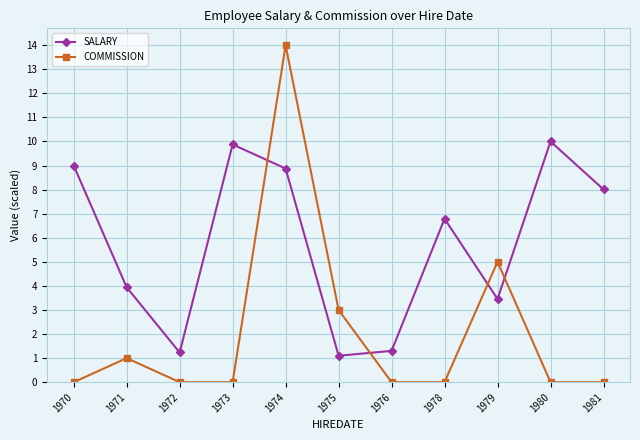

Reading right to left, extract all data points from this chart.

SALARY: 8.0	10.0	3.5	6.8	1.3	1.1	8.9	9.9	1.2	3.9	9.0
COMMISSION: 0.0	0.0	5.0	0.0	0.0	3.0	14.0	0.0	0.0	1.0	0.0